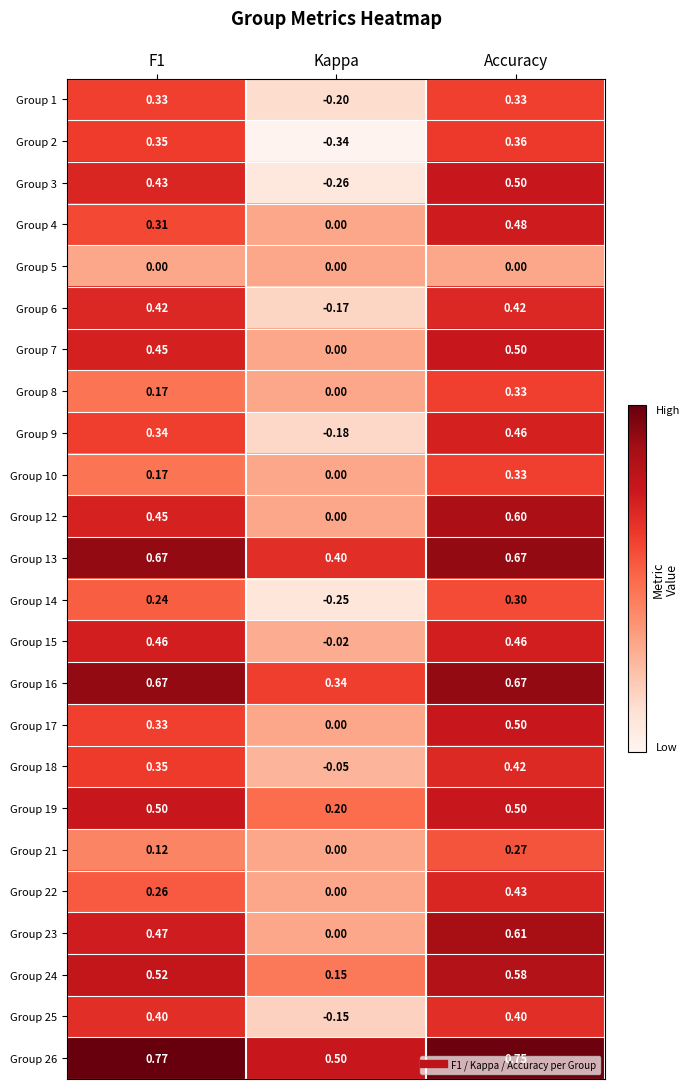

Which label corresponds to the smallest value in the chart?

Kappa